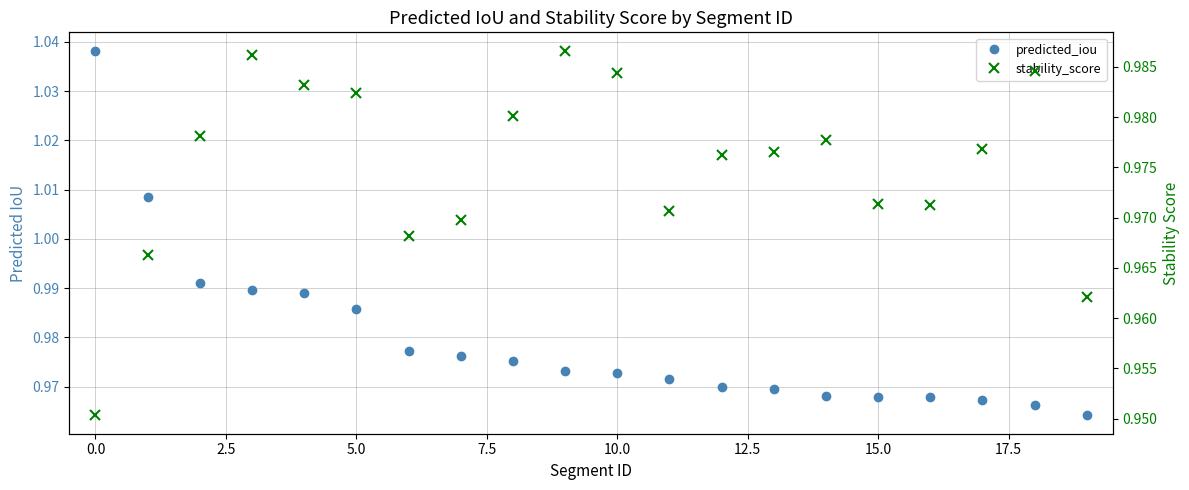

What is the minimum value shown in the chart?

1.0